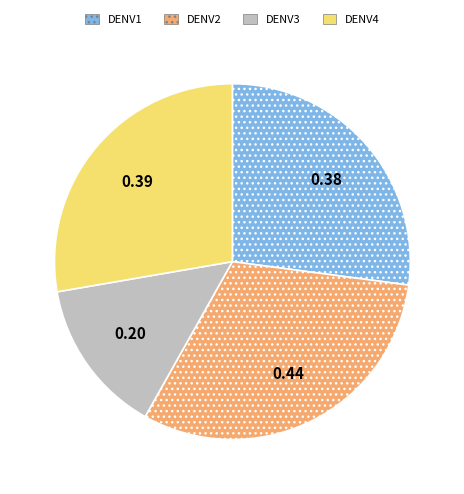

Combined, do DENV2 and DENV3 account for over 50%?

No